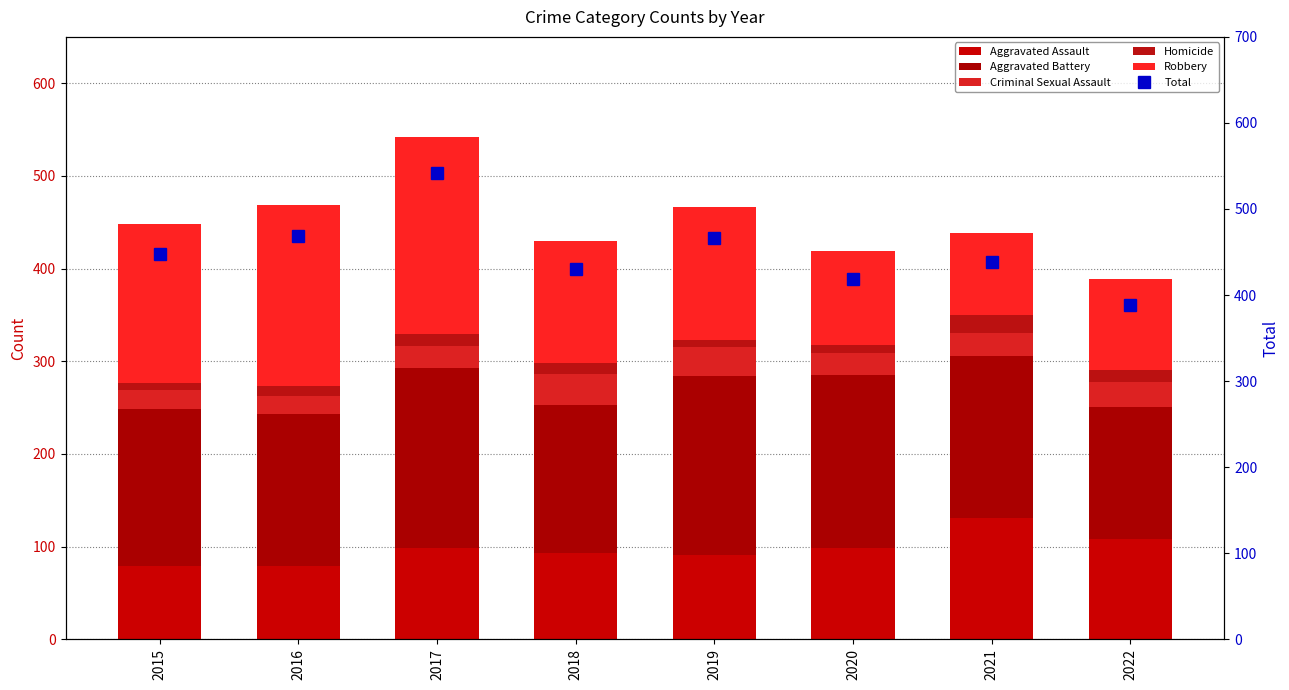

Reading left to right, transcribe all the data shown in this chart.

Aggravated Assault: 2015=79	2016=79	2017=99	2018=93	2019=91	2020=99	2021=131	2022=108
Aggravated Battery: 2015=169	2016=164	2017=194	2018=160	2019=193	2020=186	2021=175	2022=143
Criminal Sexual Assault: 2015=21	2016=20	2017=23	2018=33	2019=31	2020=24	2021=25	2022=27
Homicide: 2015=7	2016=10	2017=13	2018=12	2019=8	2020=9	2021=19	2022=13
Robbery: 2015=172	2016=196	2017=213	2018=132	2019=143	2020=101	2021=88	2022=98
Total: 2015=448	2016=469	2017=542	2018=430	2019=466	2020=419	2021=438	2022=389